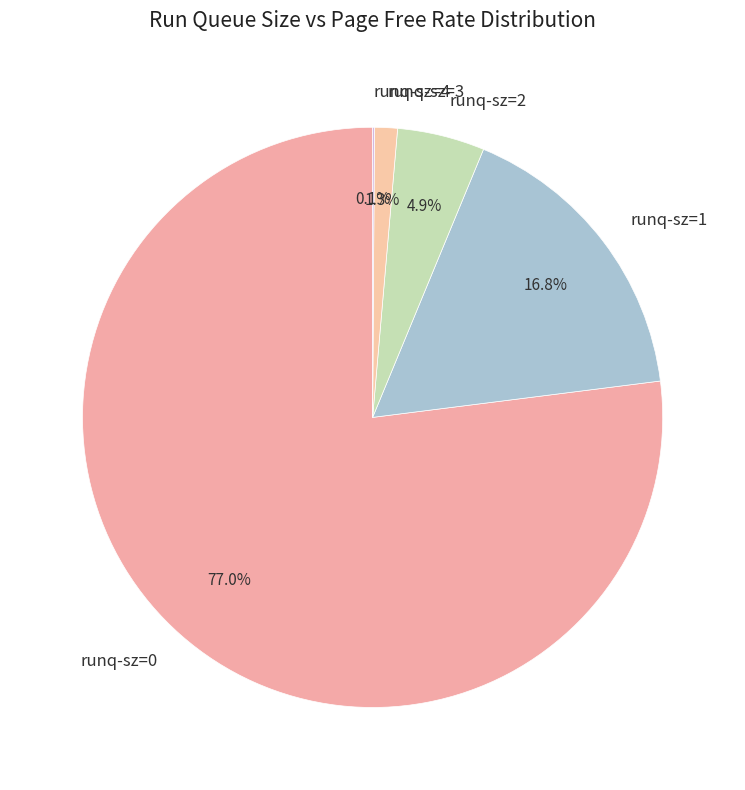

Does runq-sz=0 represent more than half of the total?

Yes